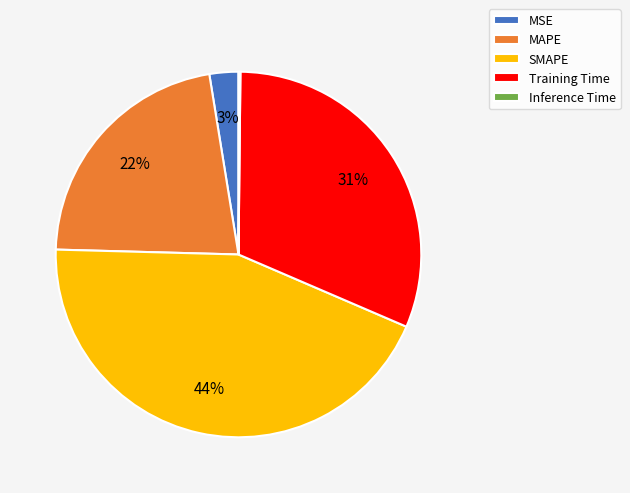

Is SMAPE the majority of the pie?

No